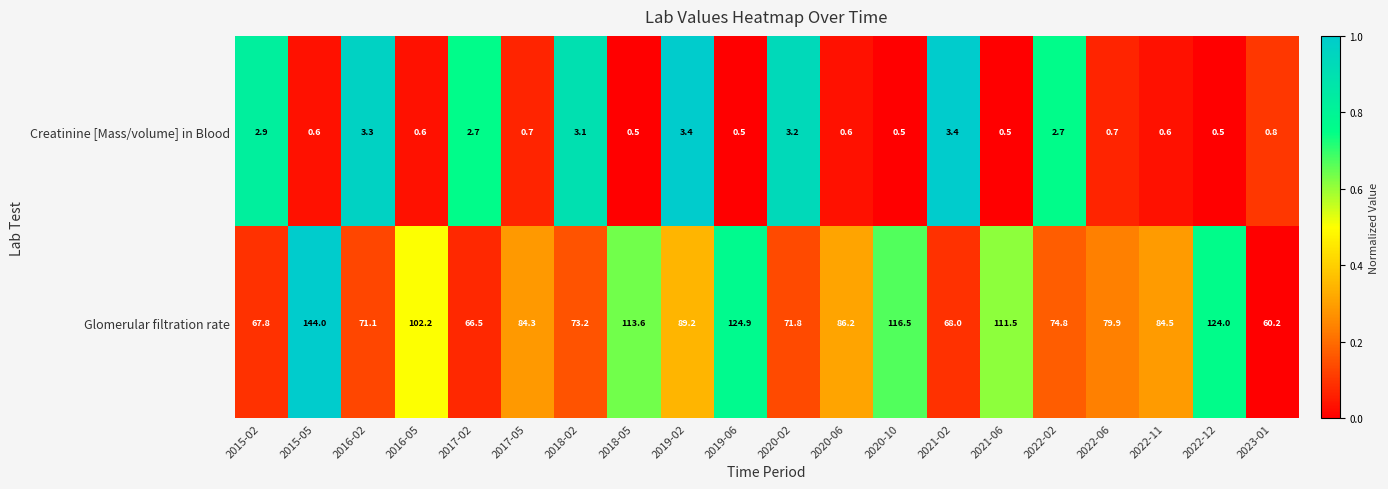

What is the maximum value shown in the chart?

144.0